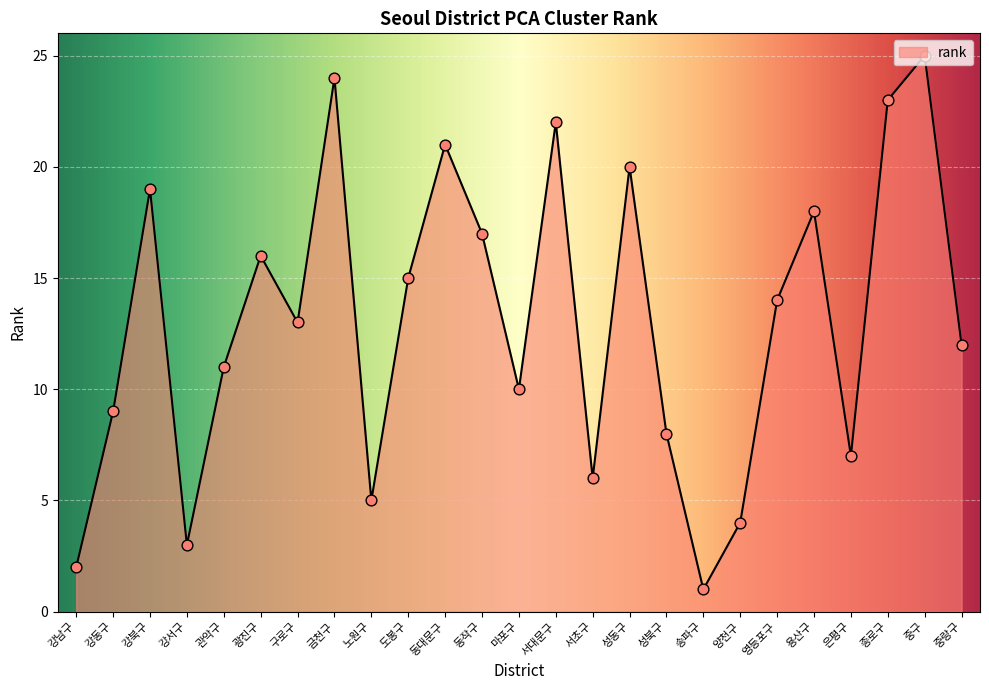

Which has a higher value, 강동구 or 용산구?

용산구